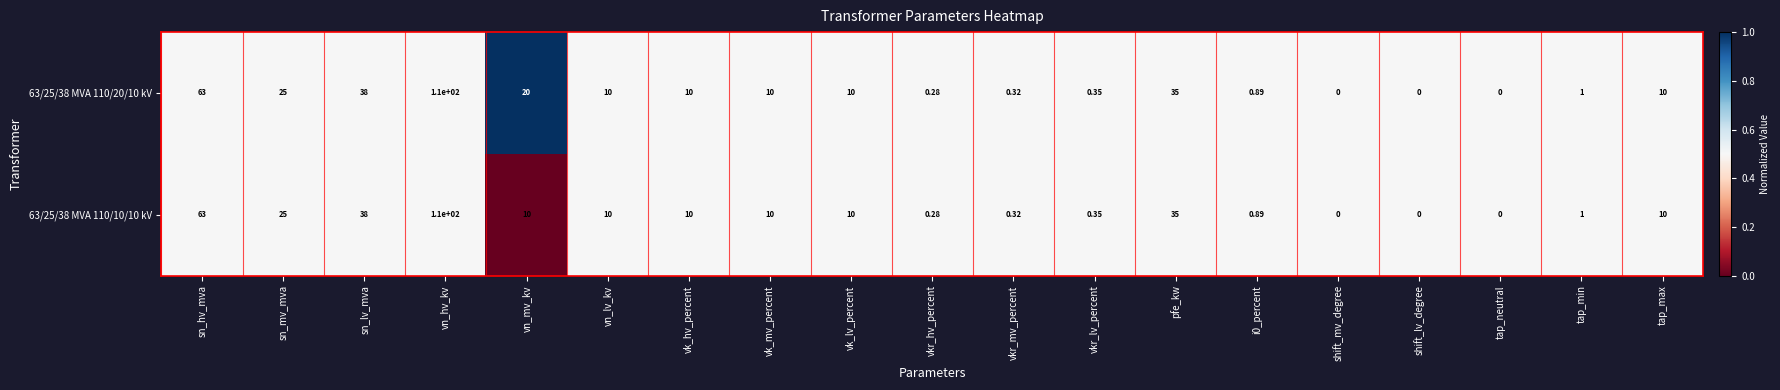

Is the value of 63/25/38 MVA 110/10/10 kV at sn_mv_mva greater than the value of 63/25/38 MVA 110/20/10 kV at shift_mv_degree?

Yes